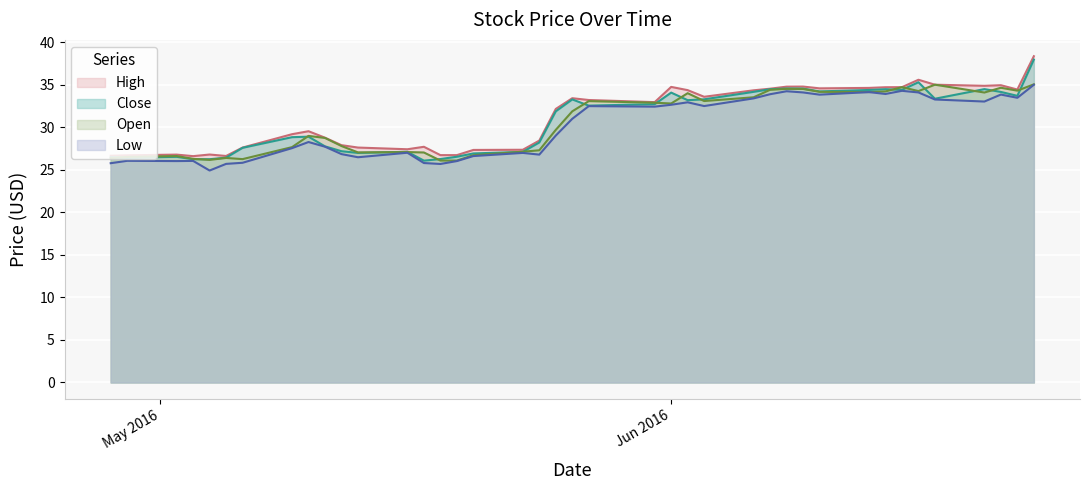

What is the sum of all Low values?

1199.8